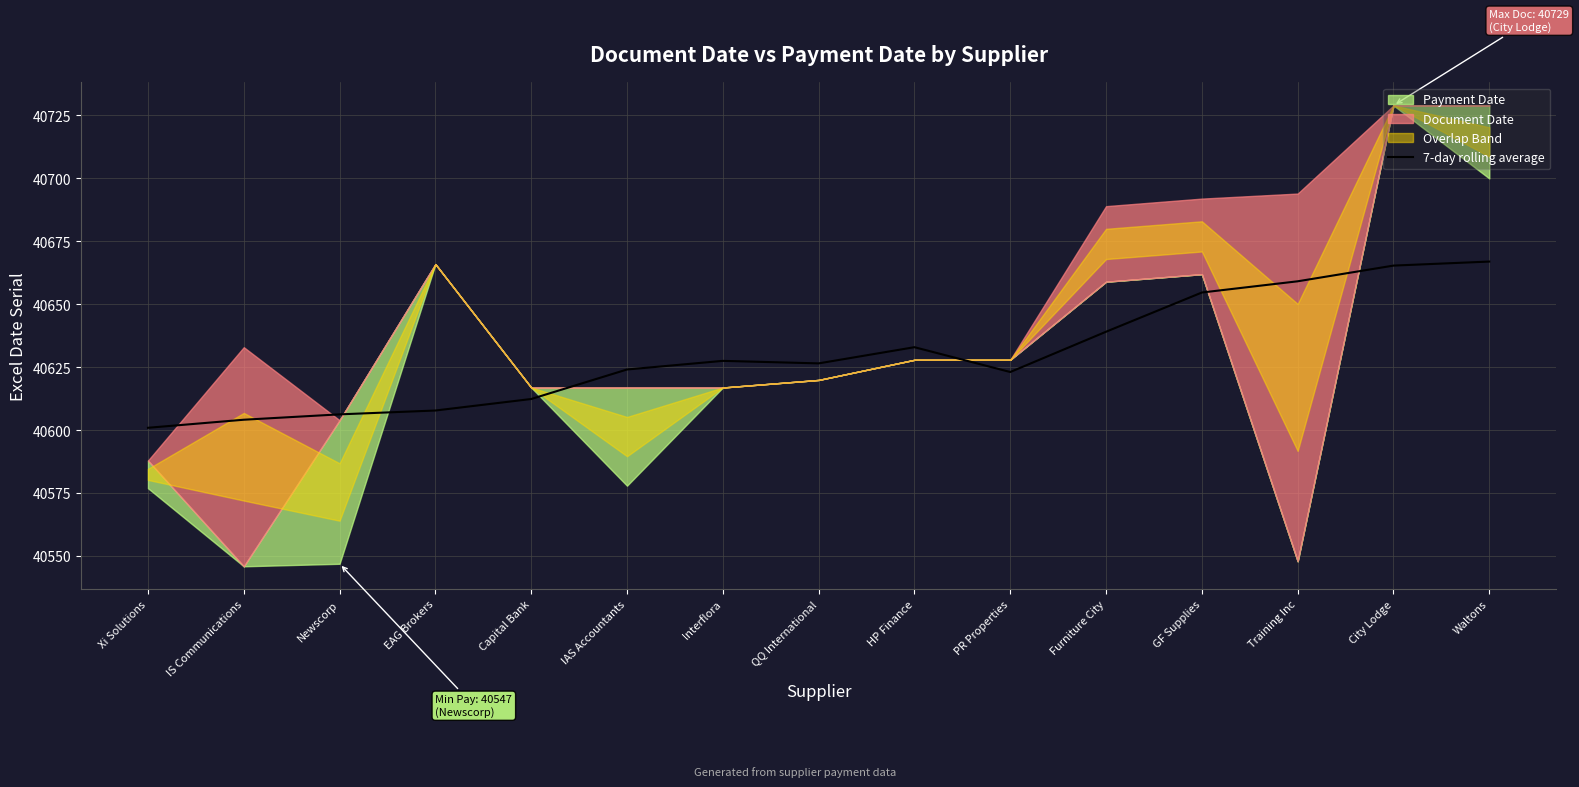

Is it true that 7-day rolling average equals 40606.3 at Newscorp?

True